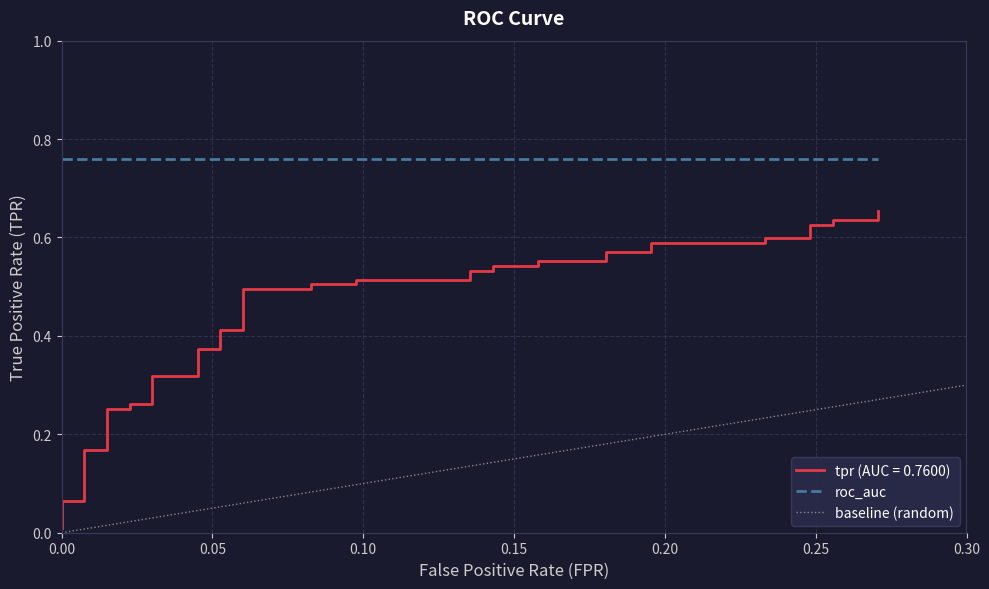

True or false: the data has more than 1 interior local peaks.

False